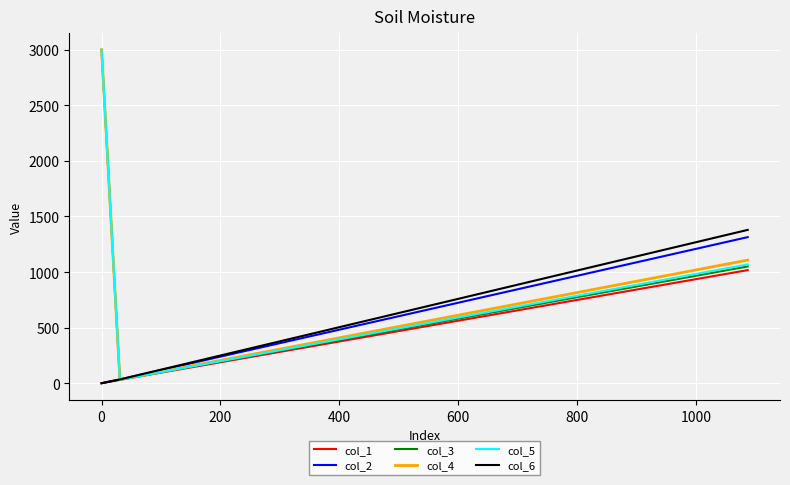

Which series has the widest spread of values?

col_5